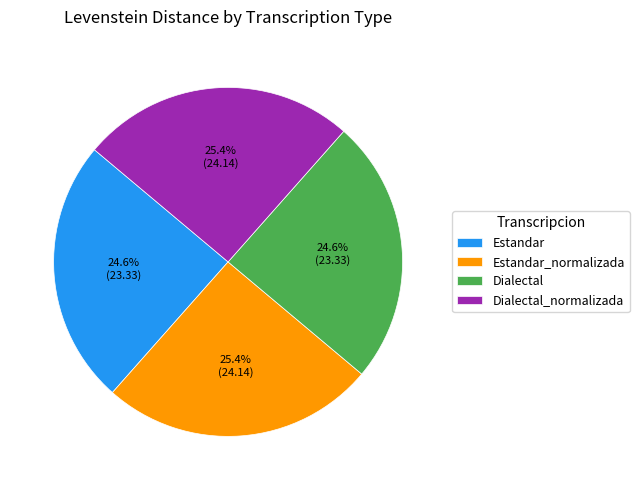

To the nearest percent, what portion does Estandar_normalizada represent?

25%